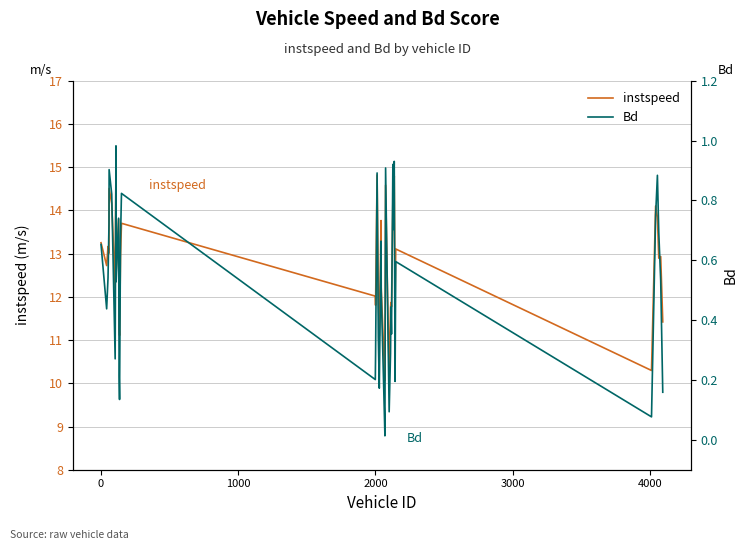

What is the maximum value for instspeed?

15.1